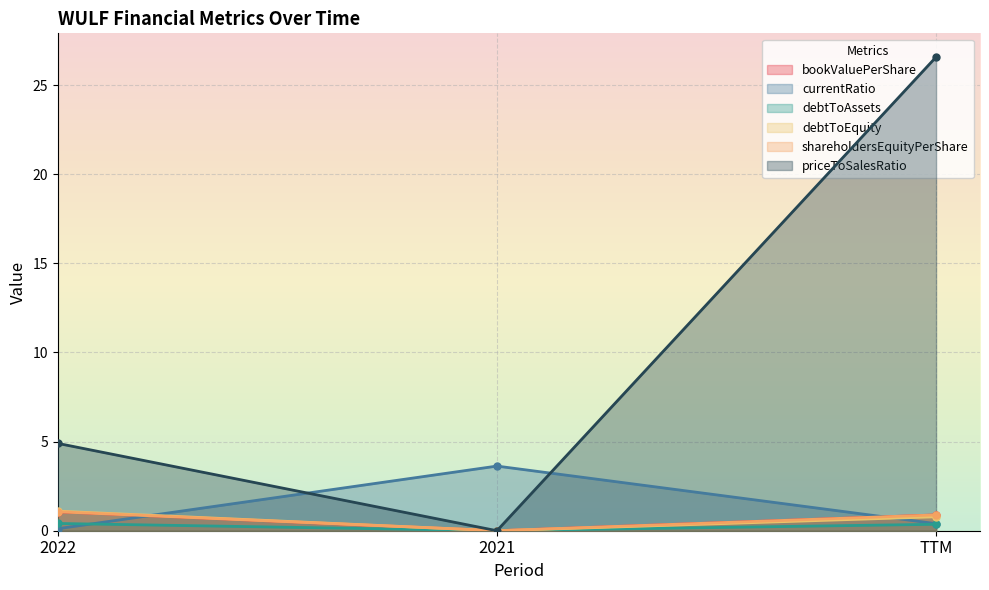

Where is debtToAssets nearest to the value 0?

2021